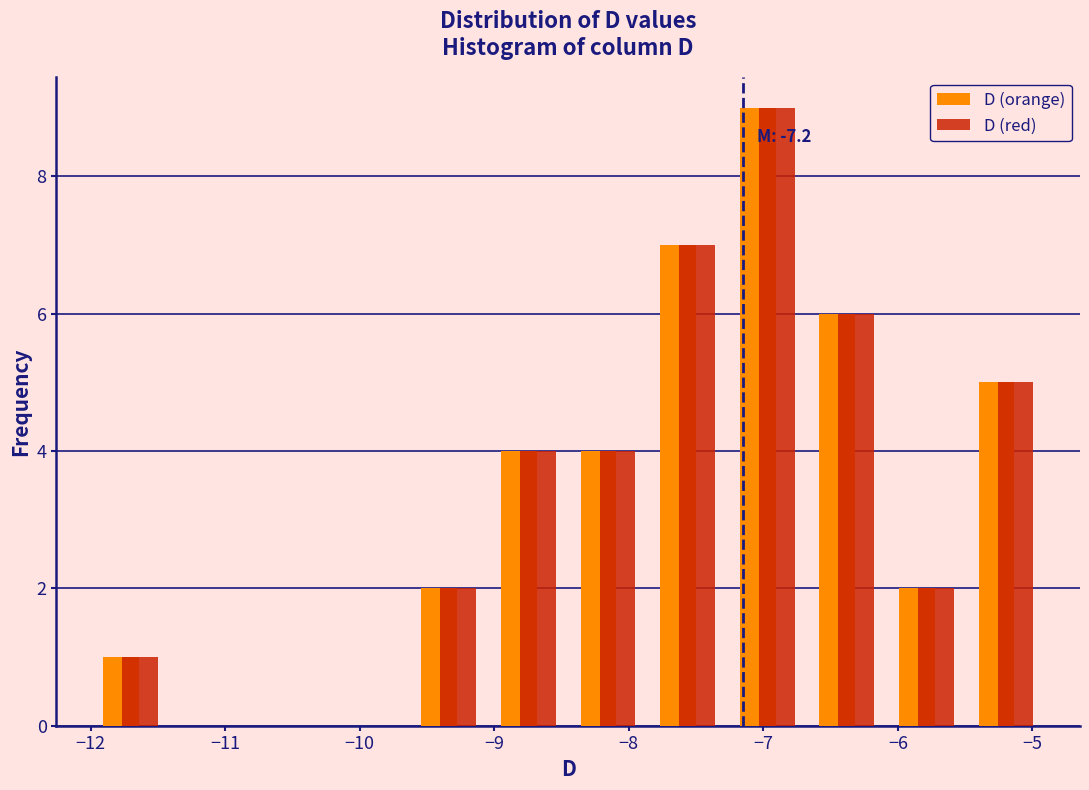

In the D (orange) series, which range on the x-axis has the tallest bar?

-7.3 to -6.7